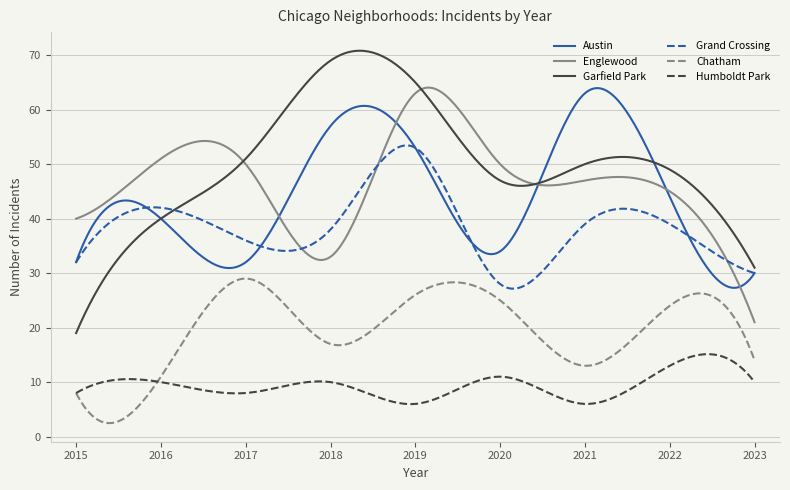

True or false: Garfield Park and Chatham cross at least once.

False